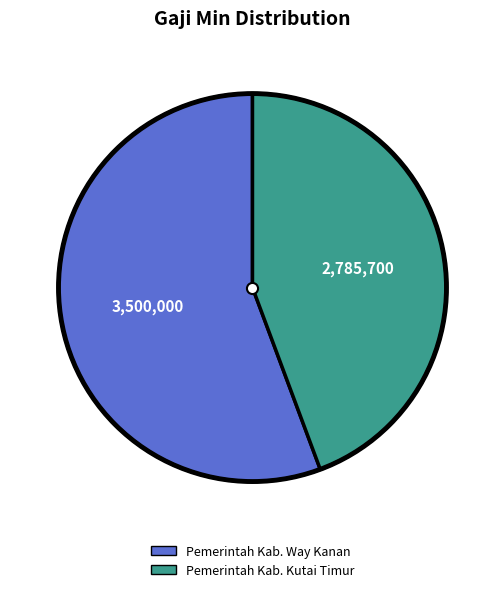

Is there a majority slice in this chart?

Yes